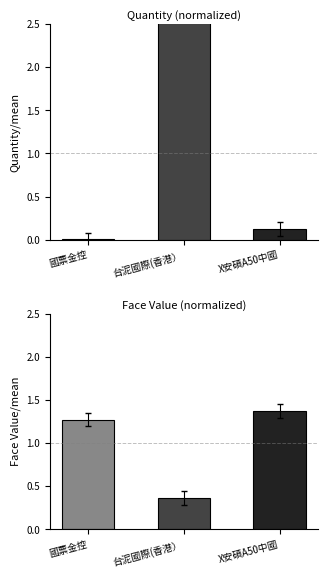

At which category does the chart reach its peak across all series?

台泥國際(香港）